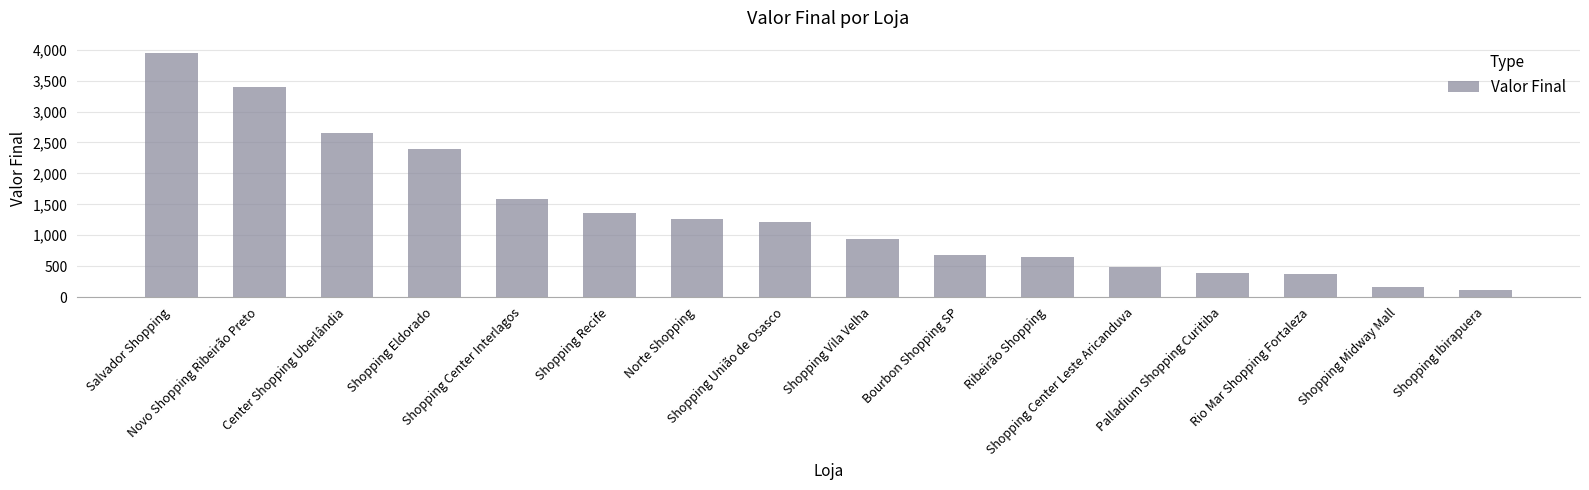

Which has a higher value, Norte Shopping or Shopping Ibirapuera?

Norte Shopping